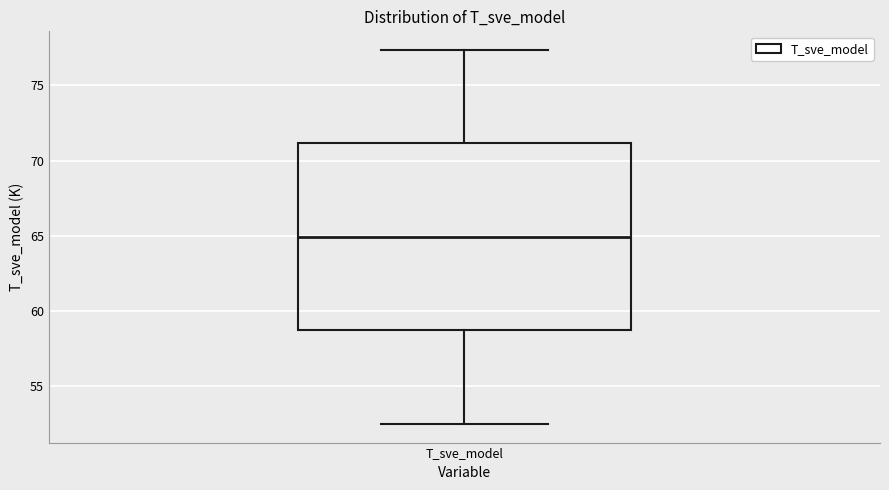

Transcribe this box plot: give where the median line is, the range the box spans, and where the two whiskers end, as read against the y-axis. The values are not printed on the chart, so give them approximately, as read against the axis.

median 65.0, box 58.5 to 71.0, whiskers 52.5 to 77.5